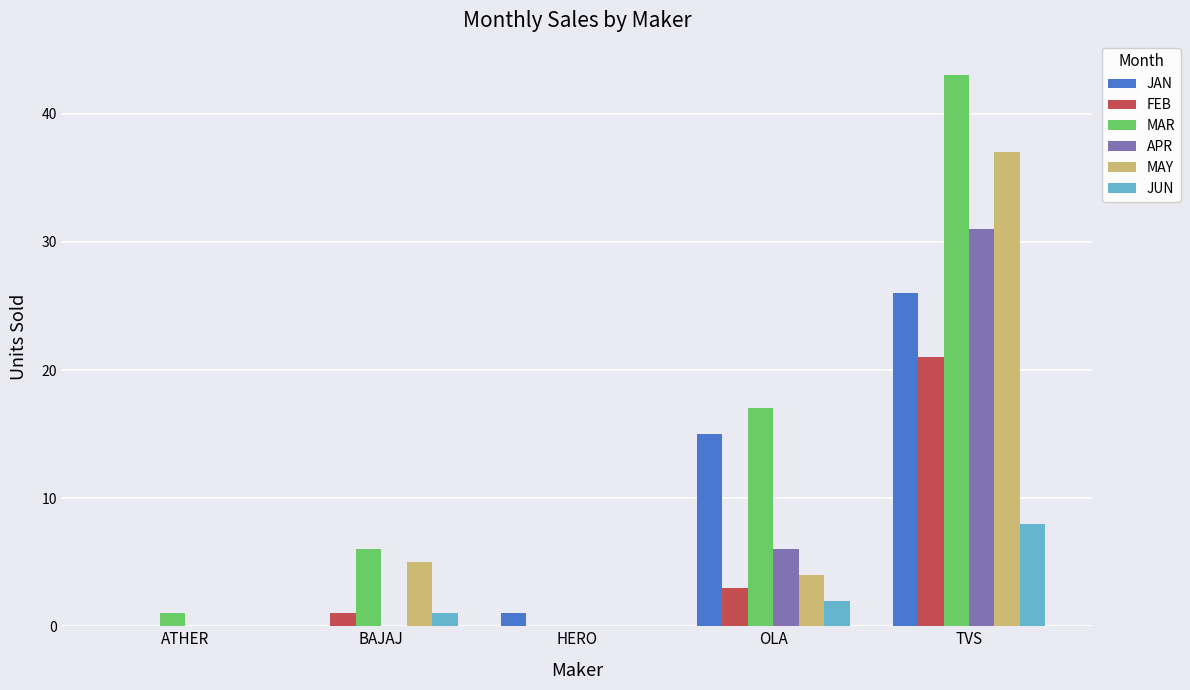

What is the average value of the JUN series?

2